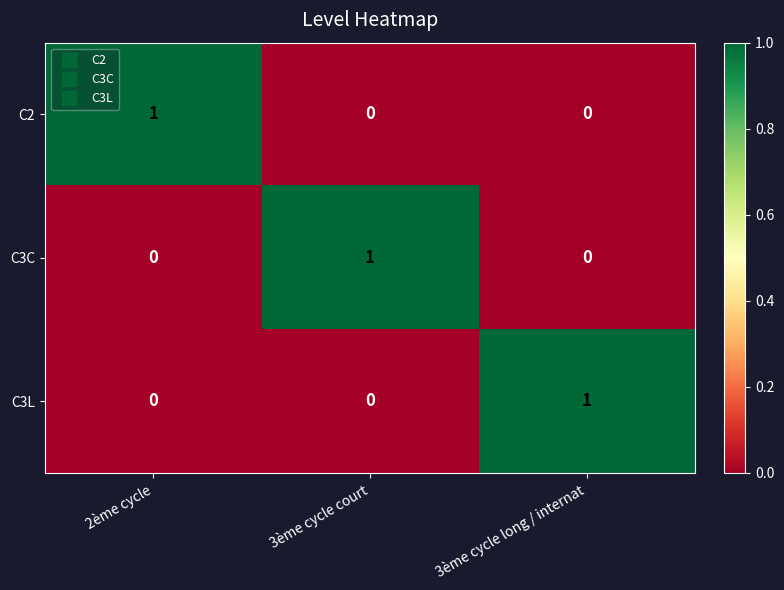

How many C3C values are between 0 and 1?

3